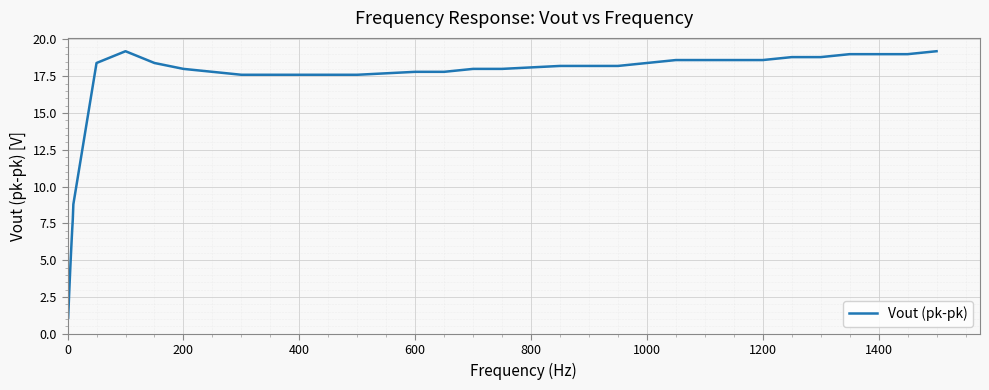

What is the maximum value shown in the chart?

19.2